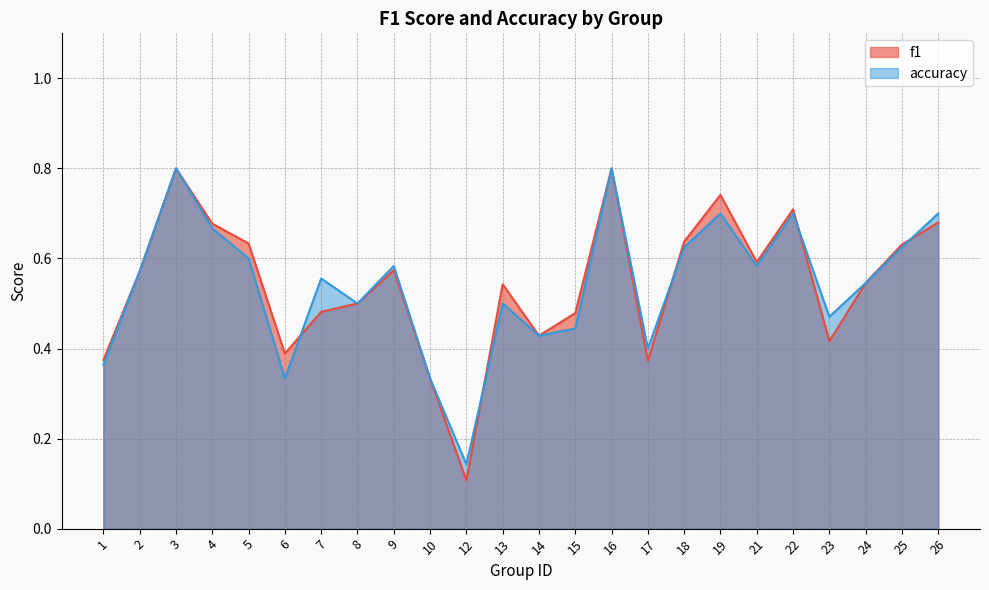

Between which two adjacent categories do accuracy and f1 first intersect?

6 and 7